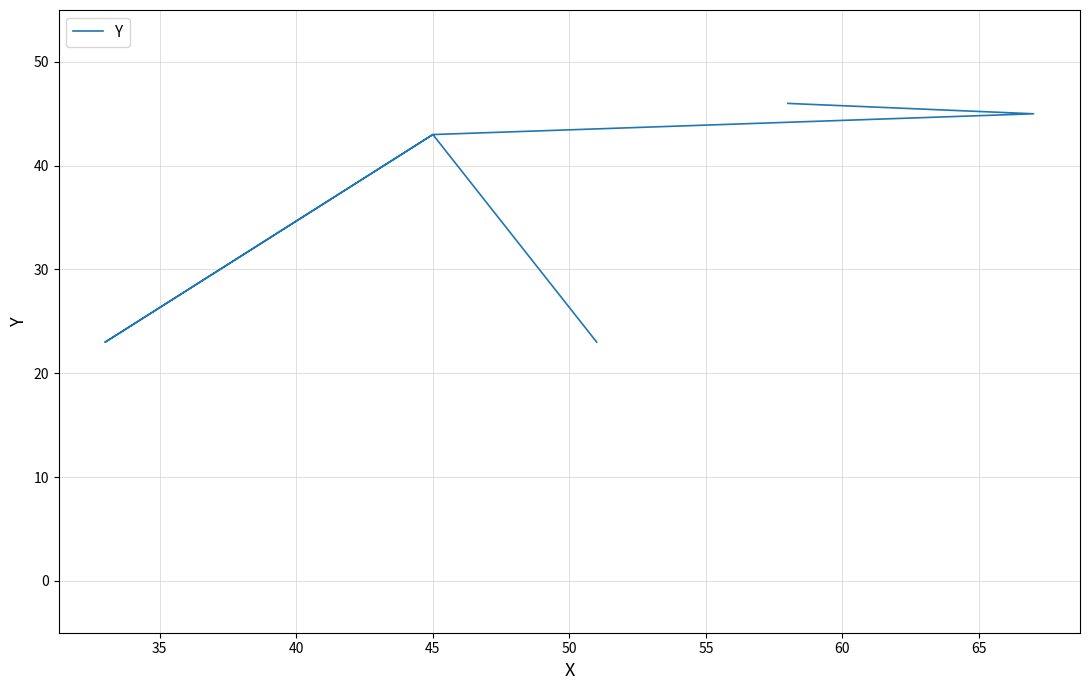

Reading left to right, list all the values displayed in this chart.

23	43	23	43	45	46